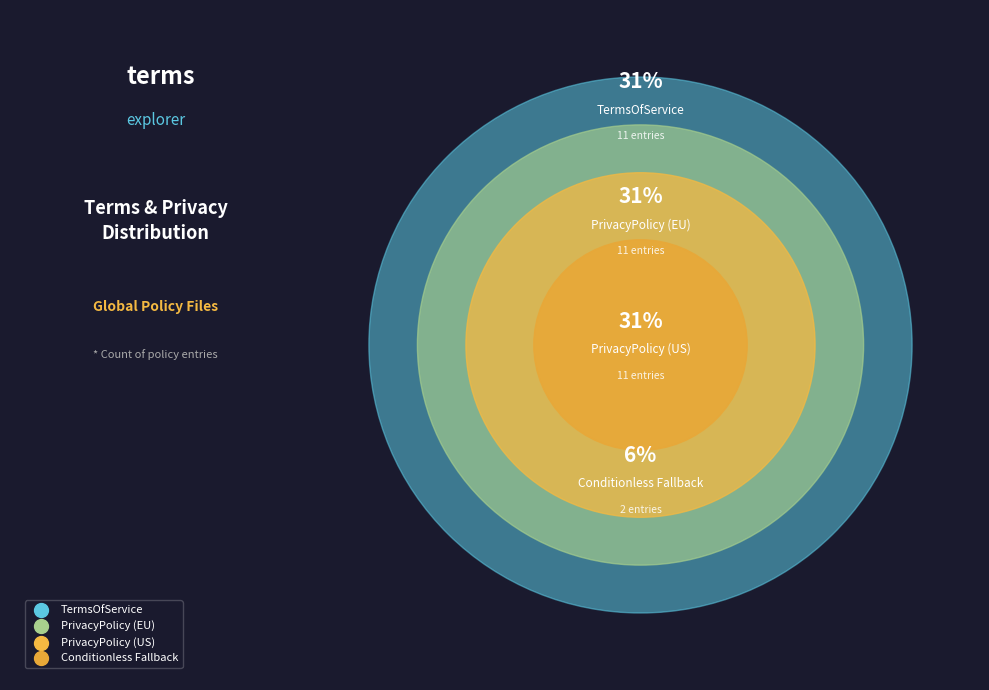

How many segments does this pie chart have?

4